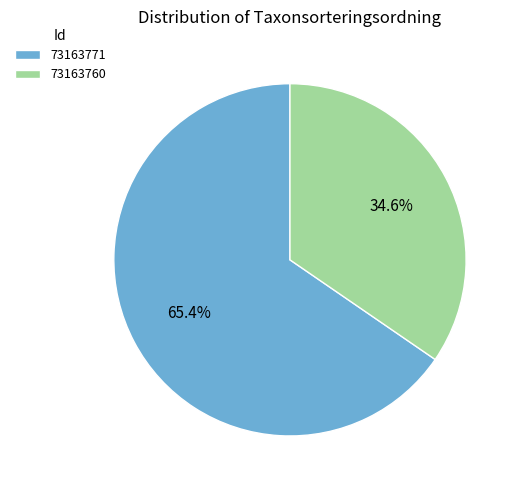

How many slices are in this pie chart?

2